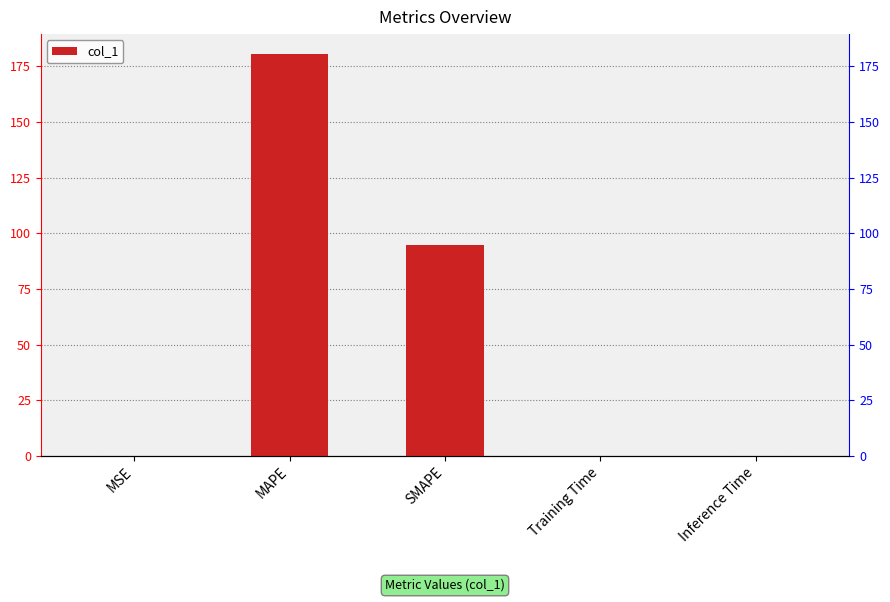

What is the sum of all values?

275.3